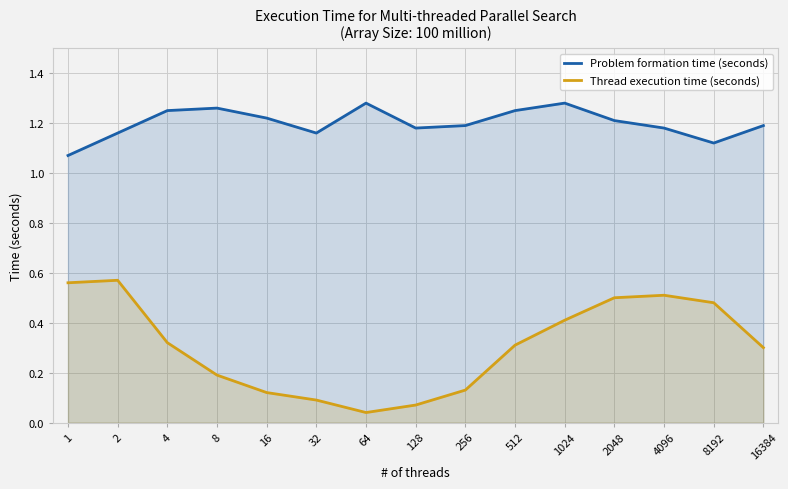

The value of Thread execution time (seconds) at 8 is 0.1. True or false?

False